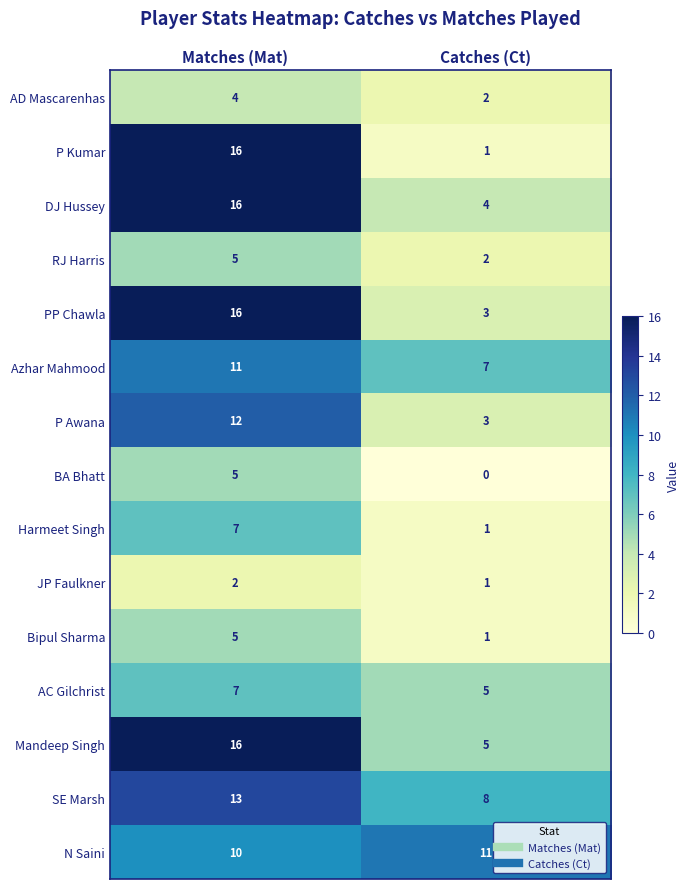

Reading left to right, what are all the values shown in this chart?

AD Mascarenhas: Matches (Mat)=4	Catches (Ct)=2
P Kumar: Matches (Mat)=16	Catches (Ct)=1
DJ Hussey: Matches (Mat)=16	Catches (Ct)=4
RJ Harris: Matches (Mat)=5	Catches (Ct)=2
PP Chawla: Matches (Mat)=16	Catches (Ct)=3
Azhar Mahmood: Matches (Mat)=11	Catches (Ct)=7
P Awana: Matches (Mat)=12	Catches (Ct)=3
BA Bhatt: Matches (Mat)=5	Catches (Ct)=0
Harmeet Singh: Matches (Mat)=7	Catches (Ct)=1
JP Faulkner: Matches (Mat)=2	Catches (Ct)=1
Bipul Sharma: Matches (Mat)=5	Catches (Ct)=1
AC Gilchrist: Matches (Mat)=7	Catches (Ct)=5
Mandeep Singh: Matches (Mat)=16	Catches (Ct)=5
SE Marsh: Matches (Mat)=13	Catches (Ct)=8
N Saini: Matches (Mat)=10	Catches (Ct)=11